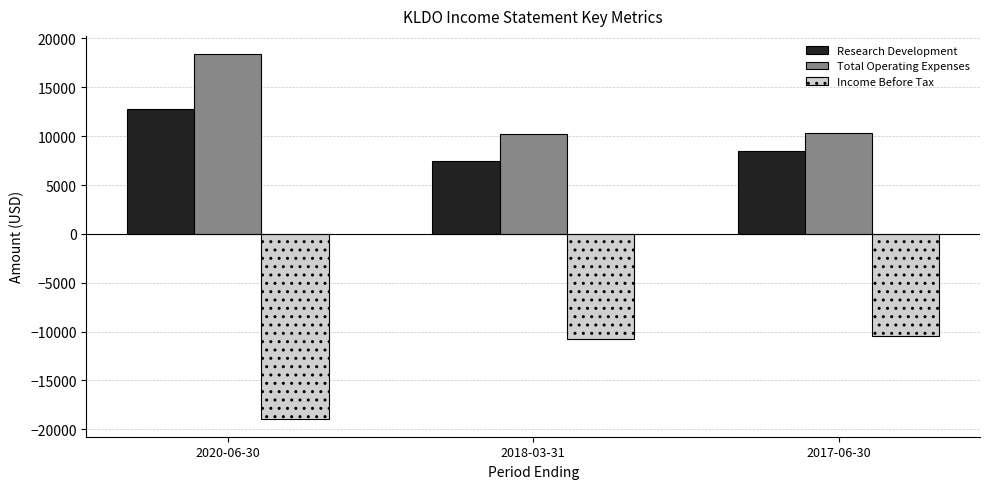

What is the label of the 3rd bar from the right?

2020-06-30